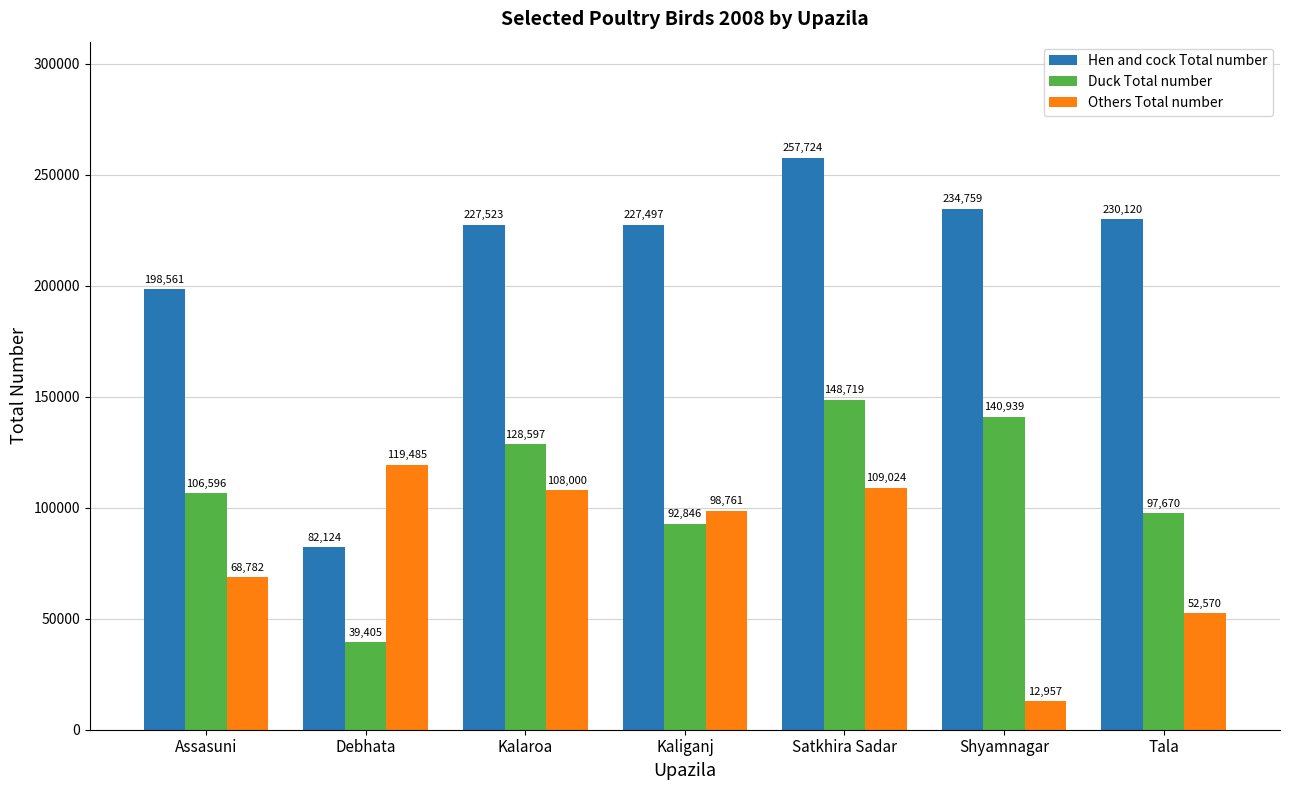

Reading left to right, transcribe all the data shown in this chart.

Hen and cock Total number: Assasuni=198561	Debhata=82124	Kalaroa=227523	Kaliganj=227497	Satkhira Sadar=257724	Shyamnagar=234759	Tala=230120
Duck Total number: Assasuni=106596	Debhata=39405	Kalaroa=128597	Kaliganj=92846	Satkhira Sadar=148719	Shyamnagar=140939	Tala=97670
Others Total number: Assasuni=68782	Debhata=119485	Kalaroa=108000	Kaliganj=98761	Satkhira Sadar=109024	Shyamnagar=12957	Tala=52570